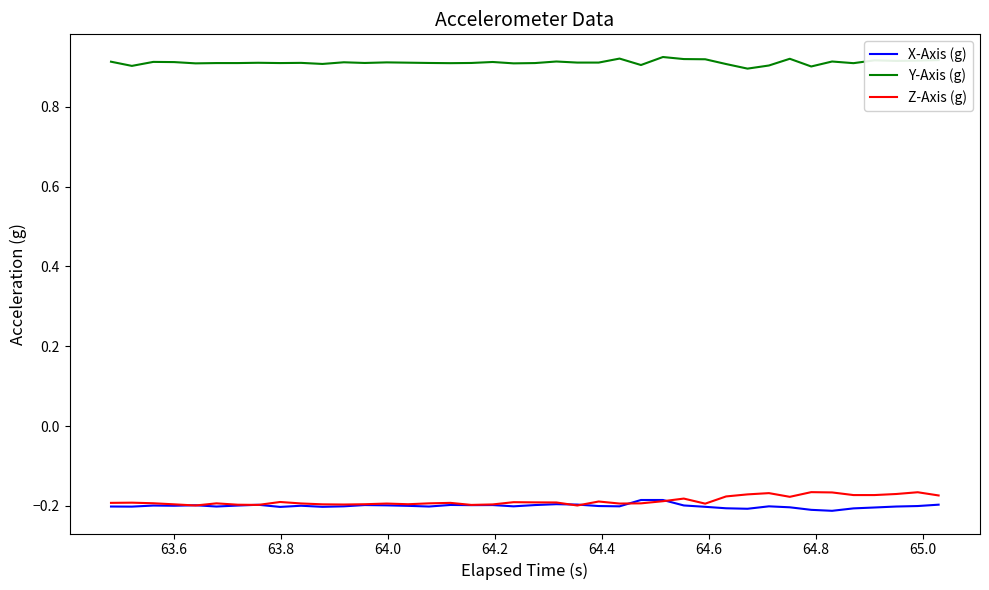

True or false: Z-Axis (g) and Y-Axis (g) cross at least once.

False